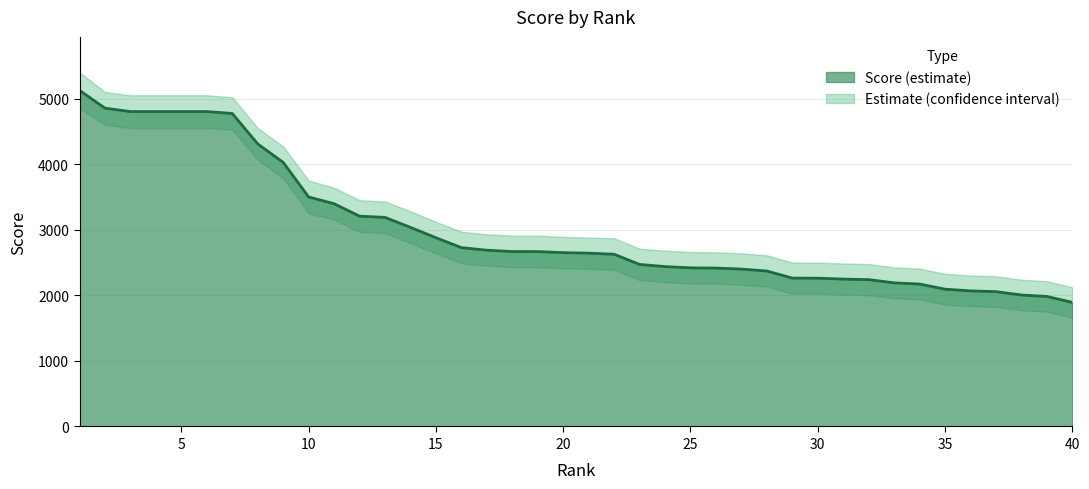

What is the difference between the maximum and second lowest values?

3141.8